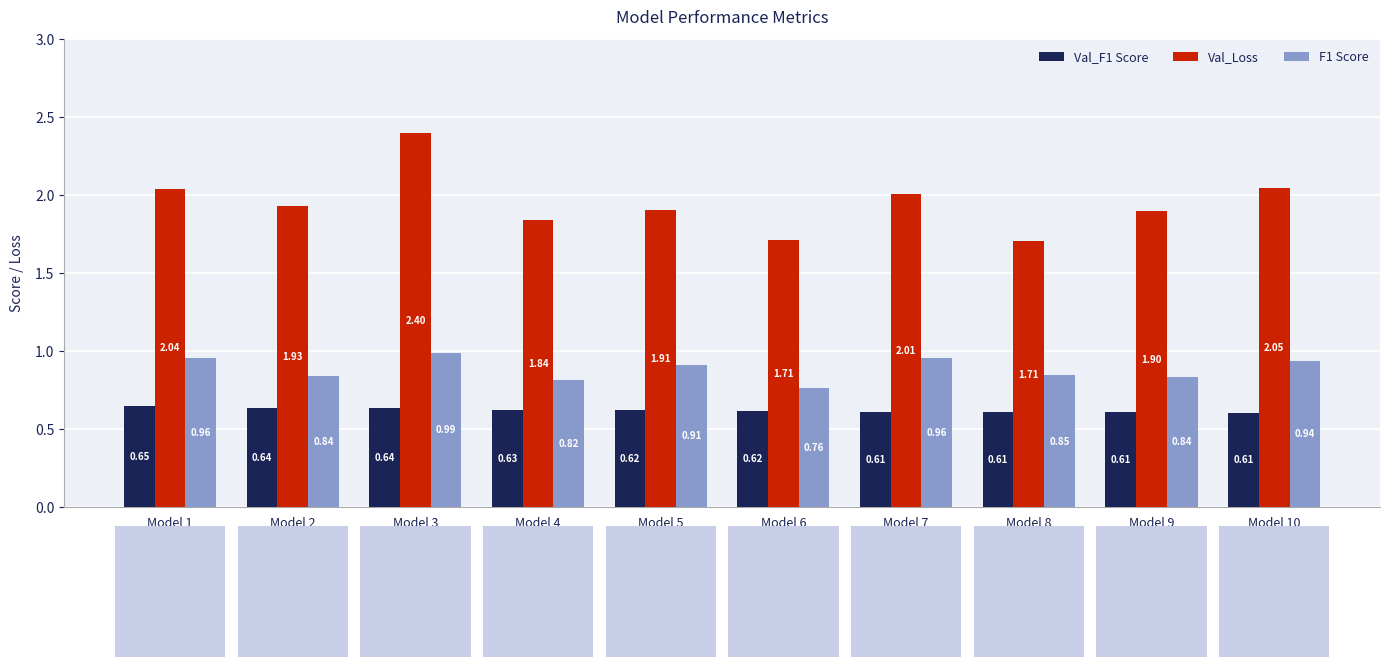

What is the sum of all Val_Loss values?

19.5